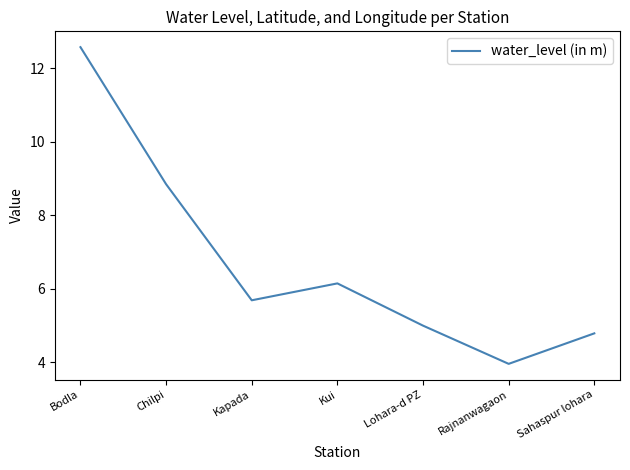

The chart shows a value of 13.7 at Chilpi. True or false?

False